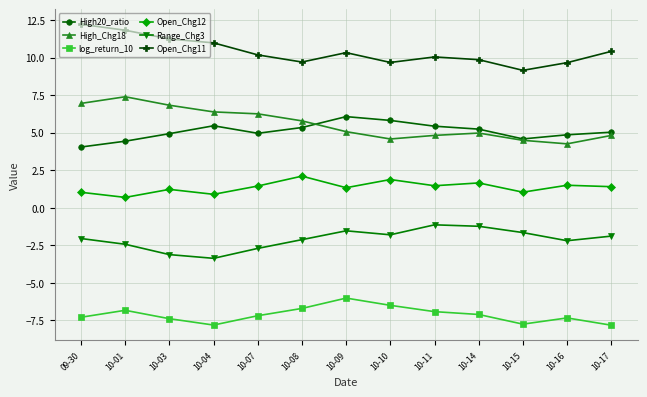

What is the maximum value for High_Chg18?

7.4